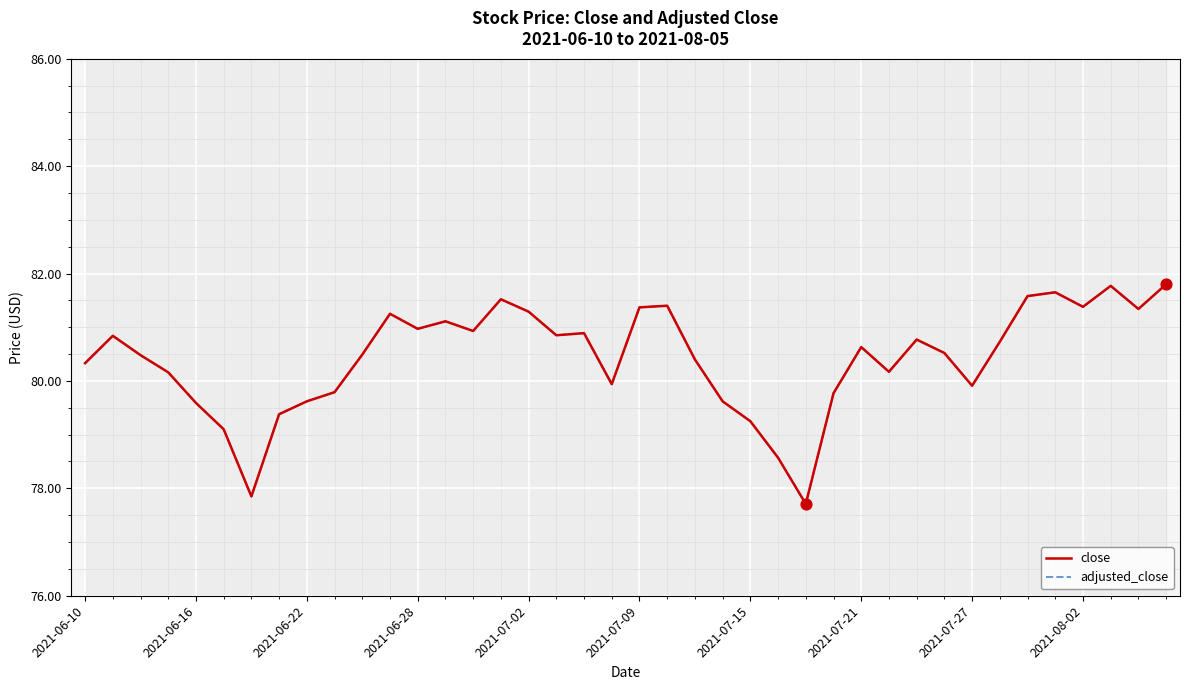

Which series has the largest total across all categories?

close